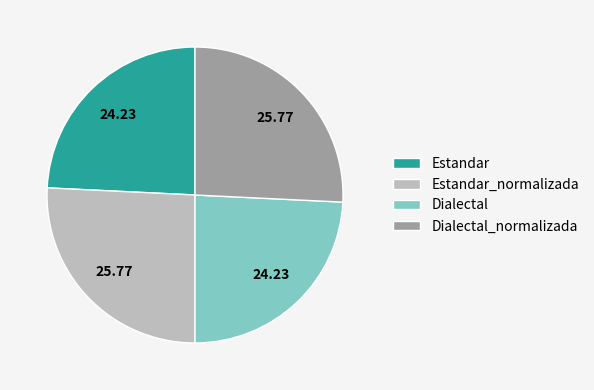

Does any single category account for the majority?

No